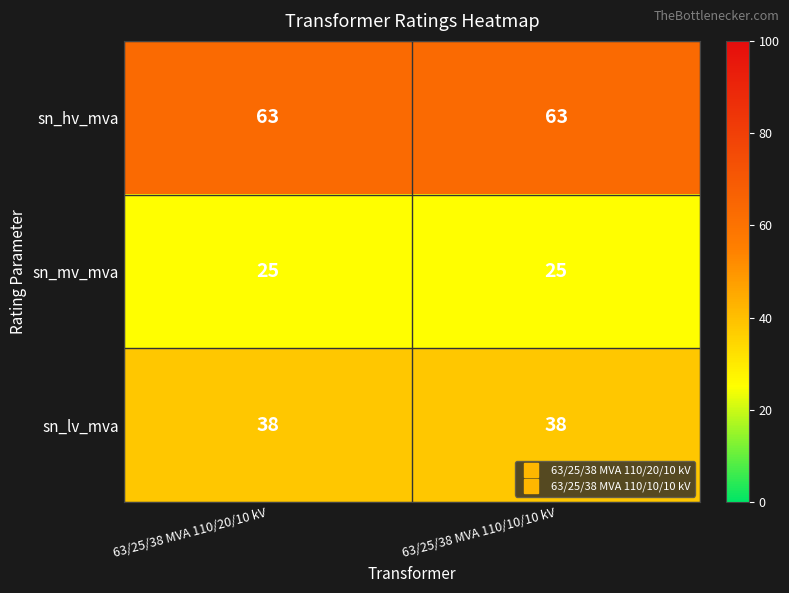

What is the total value across all series at 63/25/38 MVA 110/20/10 kV?

126